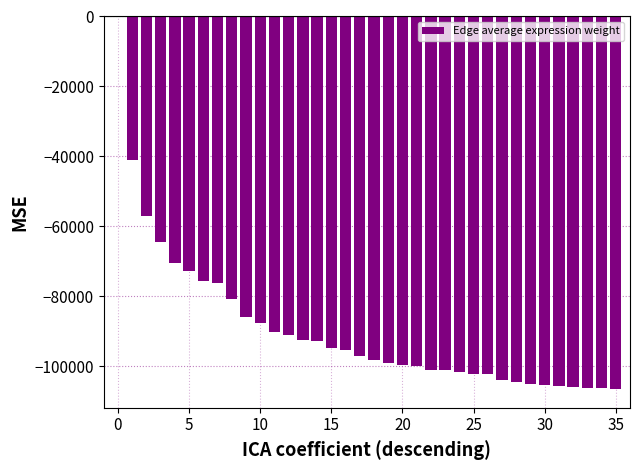

How many distinct data groups are displayed?

1